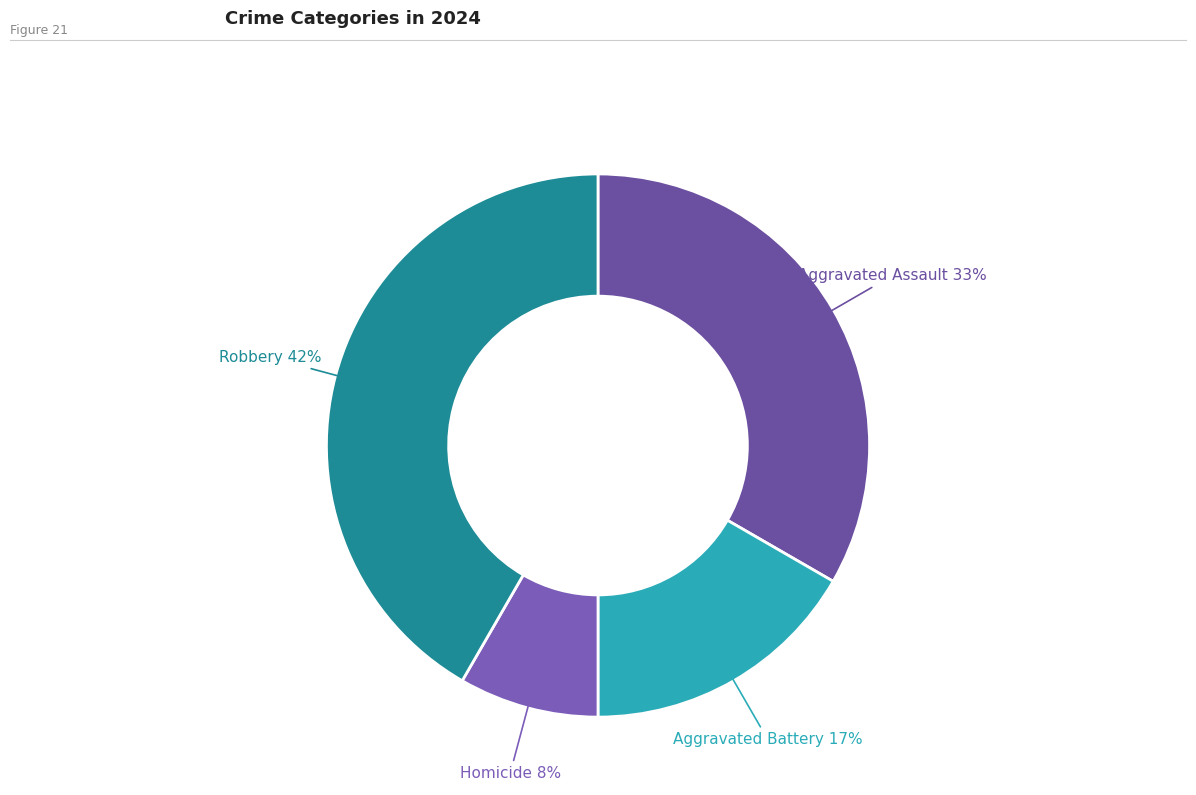

Rank the categories by value from highest to lowest.

Robbery, Aggravated Assault, Aggravated Battery, Homicide